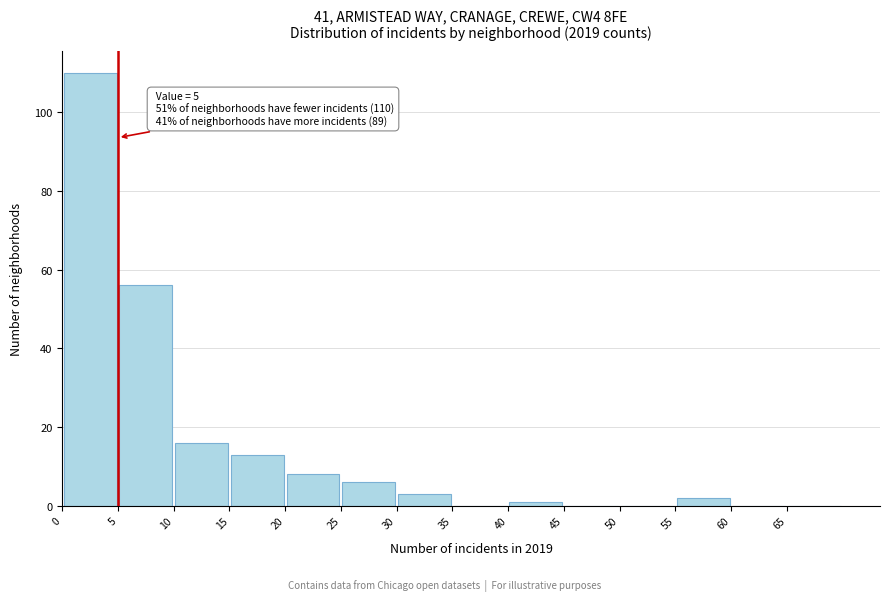

Over which range of the x-axis is the bar tallest?

0 to 5